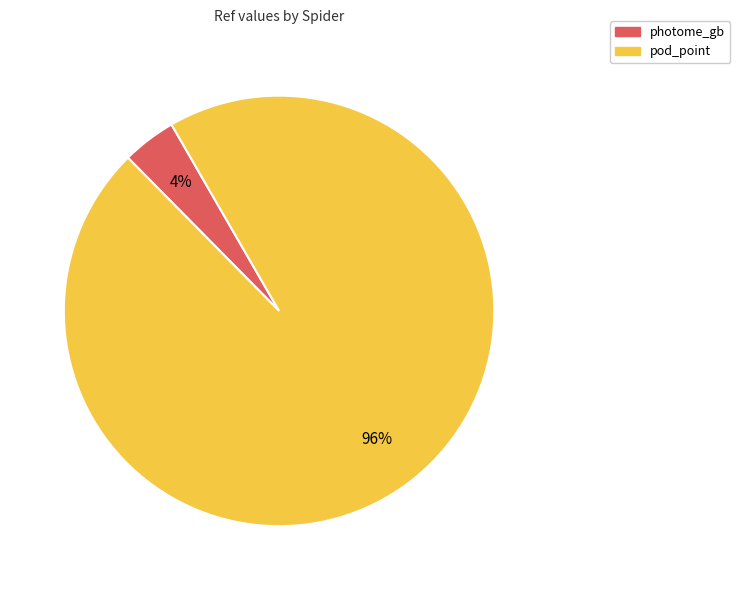

Which slice is the largest?

pod_point